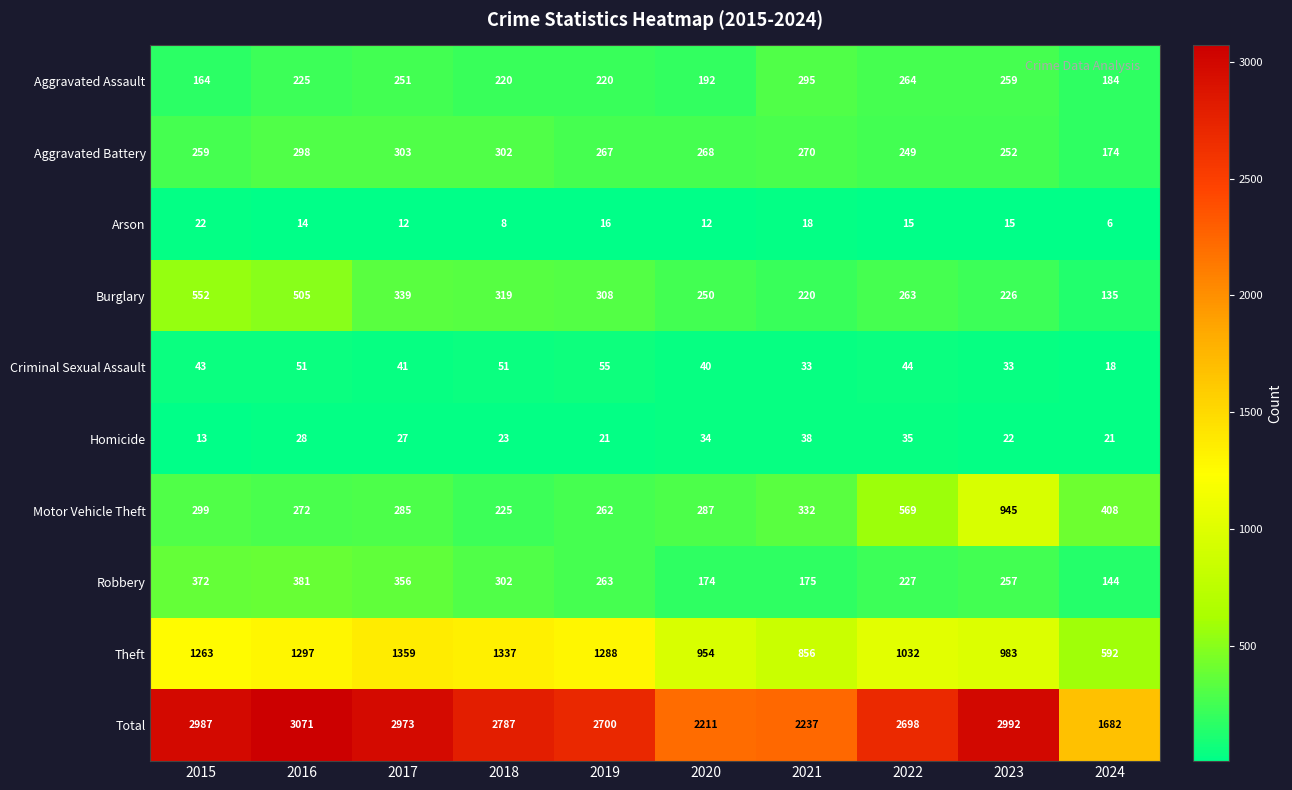

List the series in order of their peak value, lowest first.

Arson, Homicide, Criminal Sexual Assault, Aggravated Assault, Aggravated Battery, Robbery, Burglary, Motor Vehicle Theft, Theft, Total